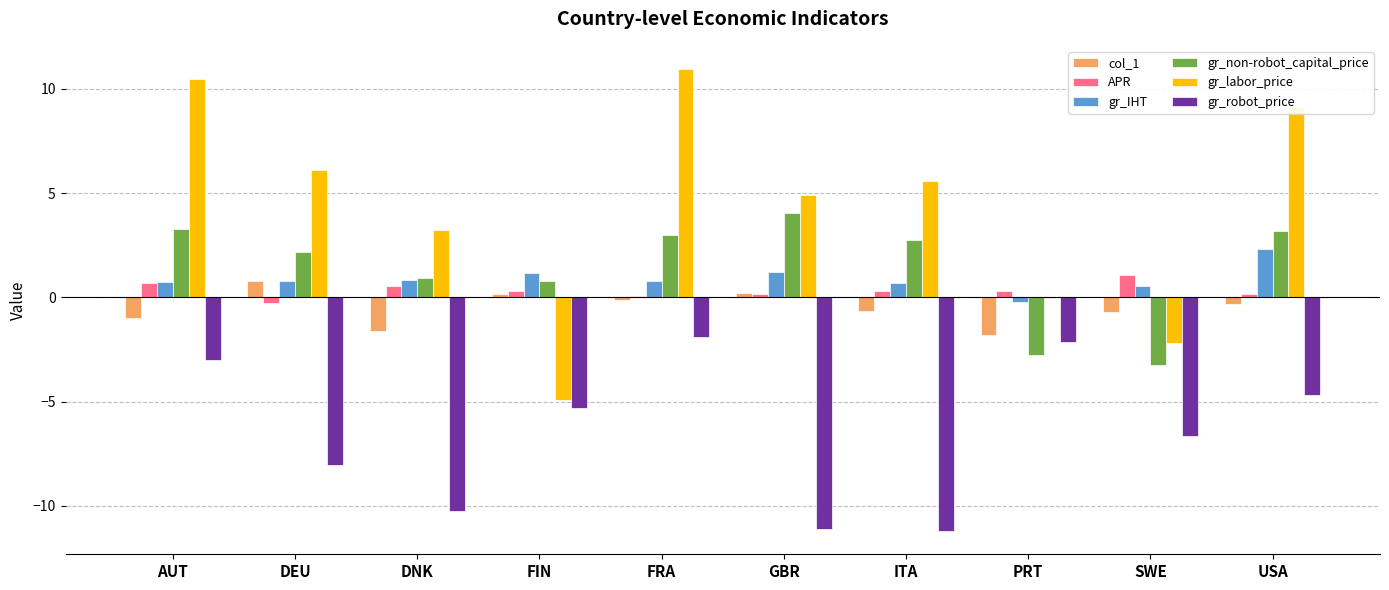

Which category has the highest value in the gr_IHT series?

USA